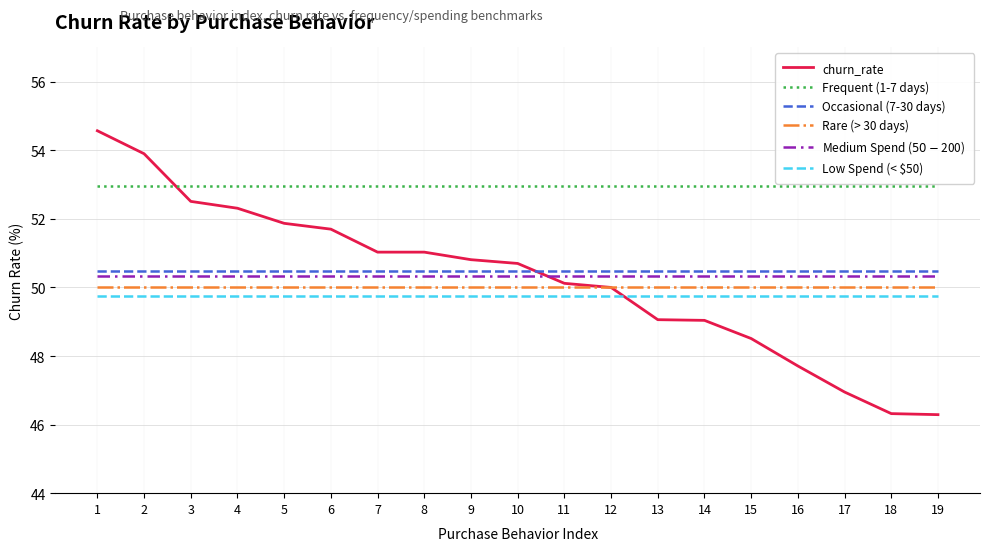

Is this an area chart (filled region under the line)?

No